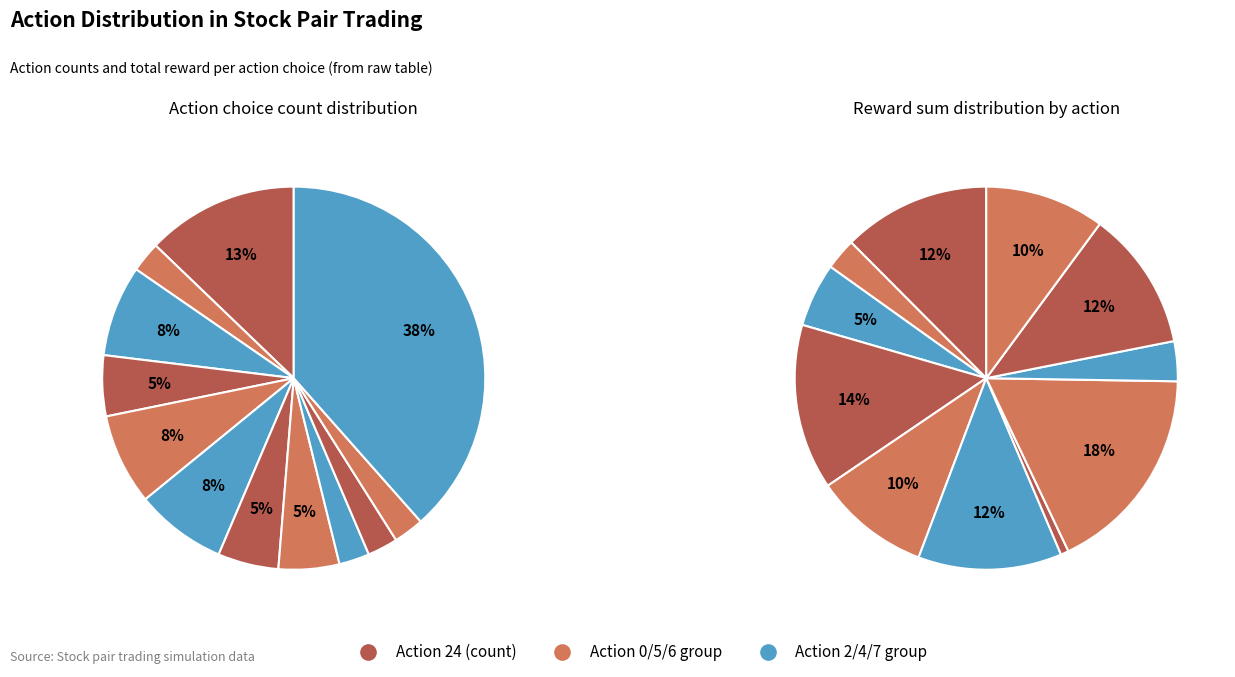

To the nearest percent, what percentage of the pie is action 5?

8%